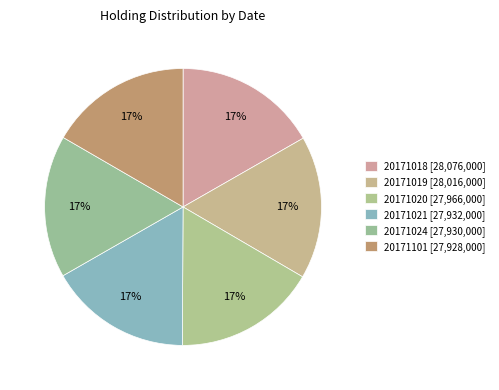

How many slices are in this pie chart?

6